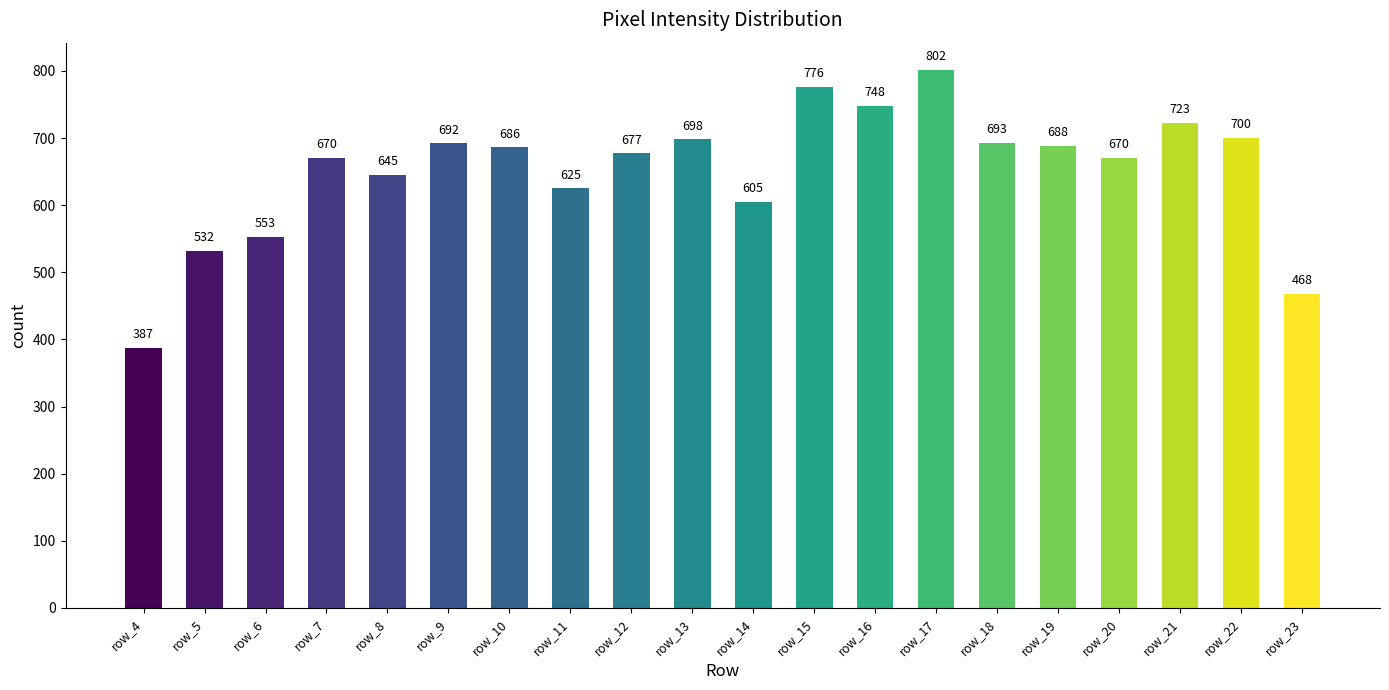

Which label corresponds to the largest value in the chart?

row_17